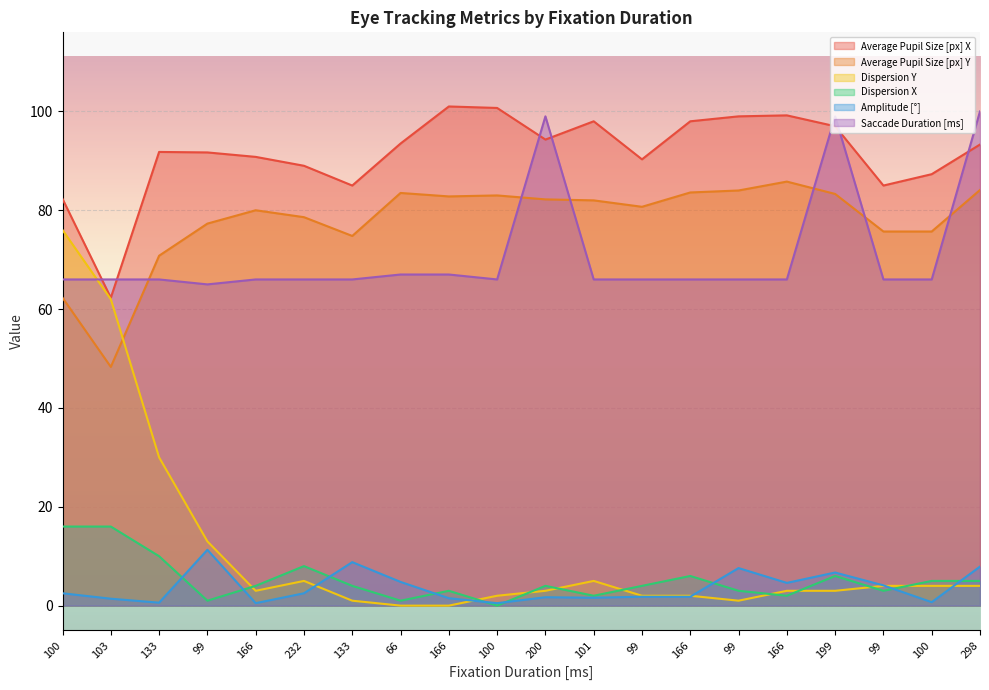

Where does the Amplitude [°] series first go above 2?

100